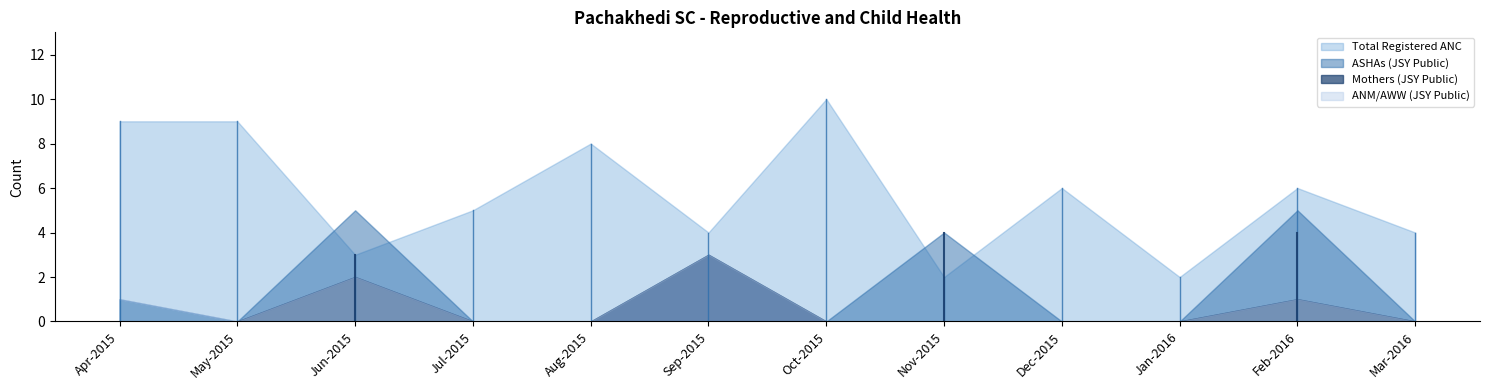

Rank the series at Oct-2015 from lowest to highest value.

Mothers (JSY Public), ASHAs (JSY Public), ANM/AWW (JSY Public), Total Registered ANC